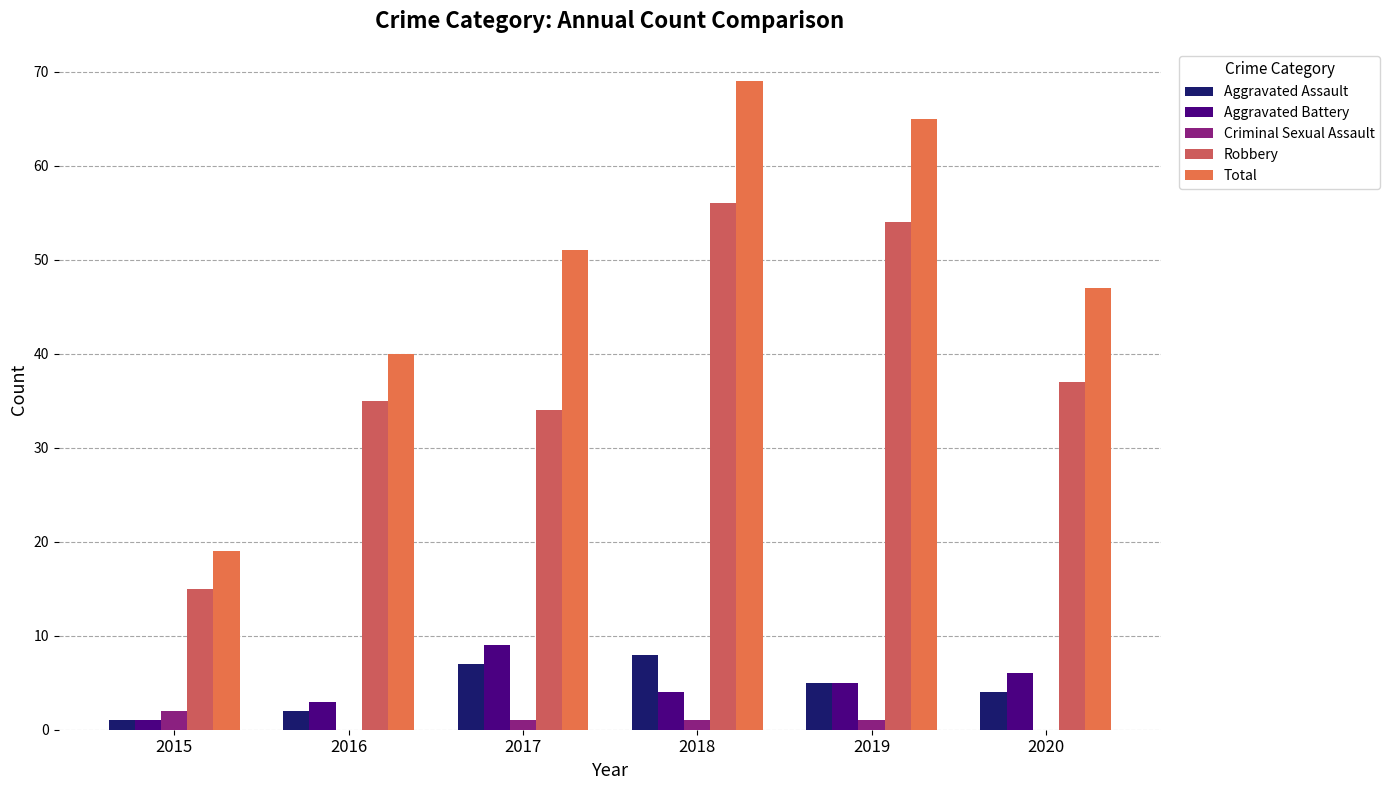

What is the sum of all Total values?

291